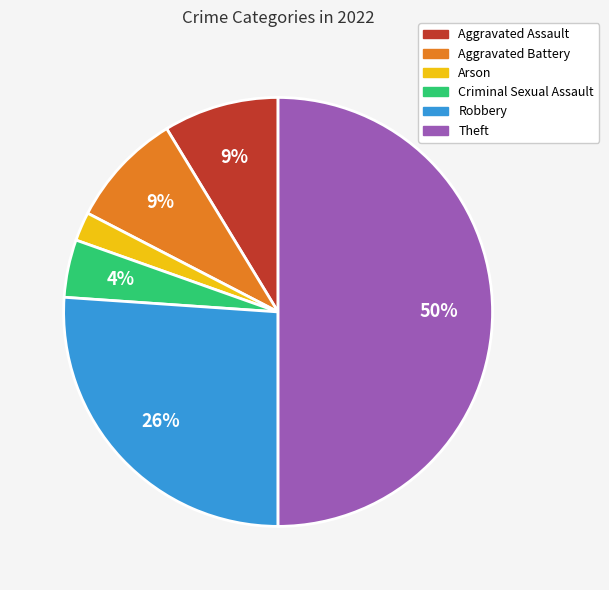

How many slices are in this pie chart?

6